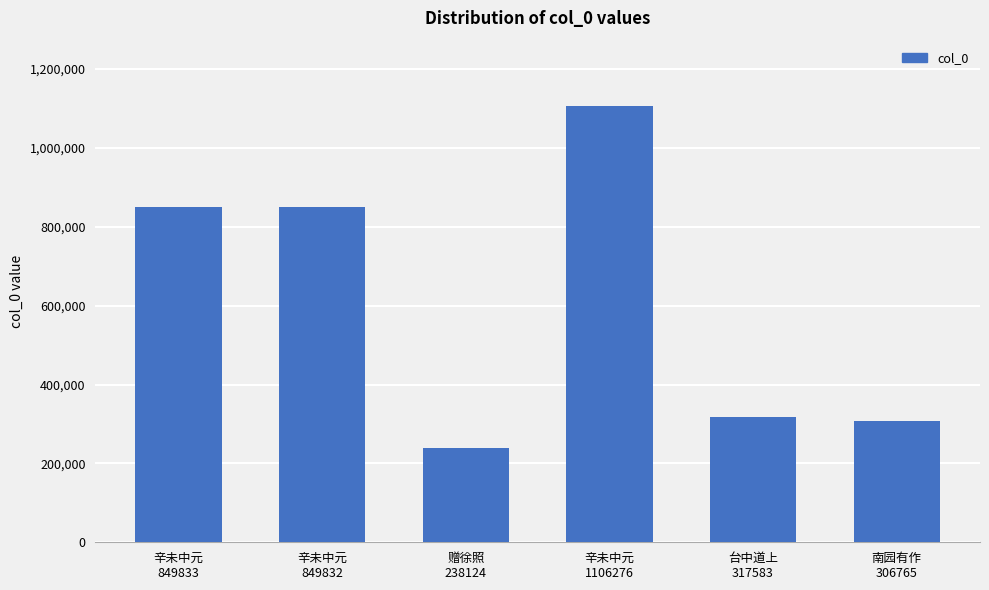

What is the maximum value shown in the chart?

1106276